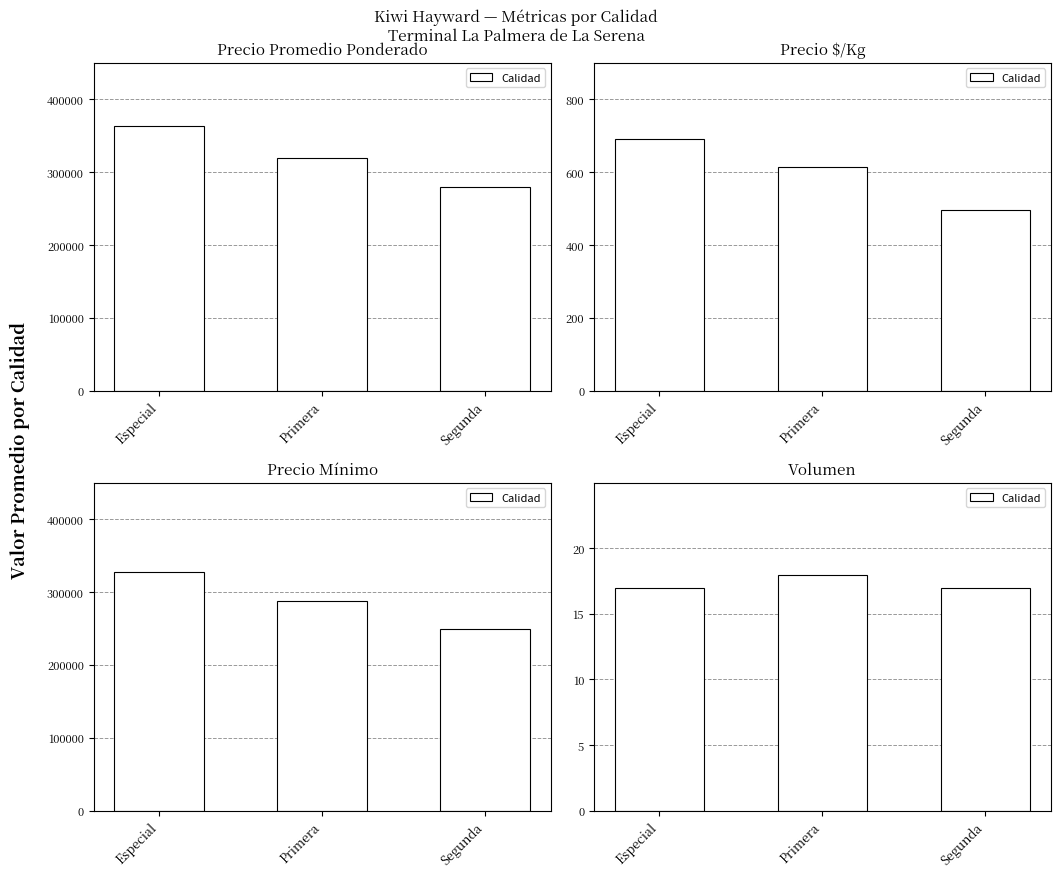

Is it true that the value at Segunda is 25?

False